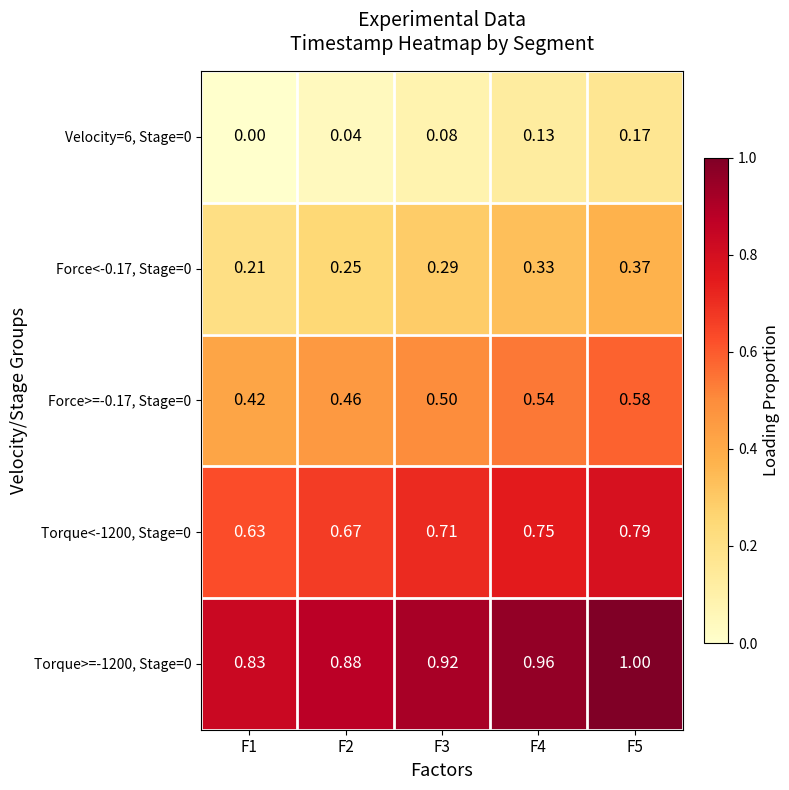

Is the value of Torque>=-1200, Stage=0 at F3 greater than the value of Torque<-1200, Stage=0 at F4?

Yes